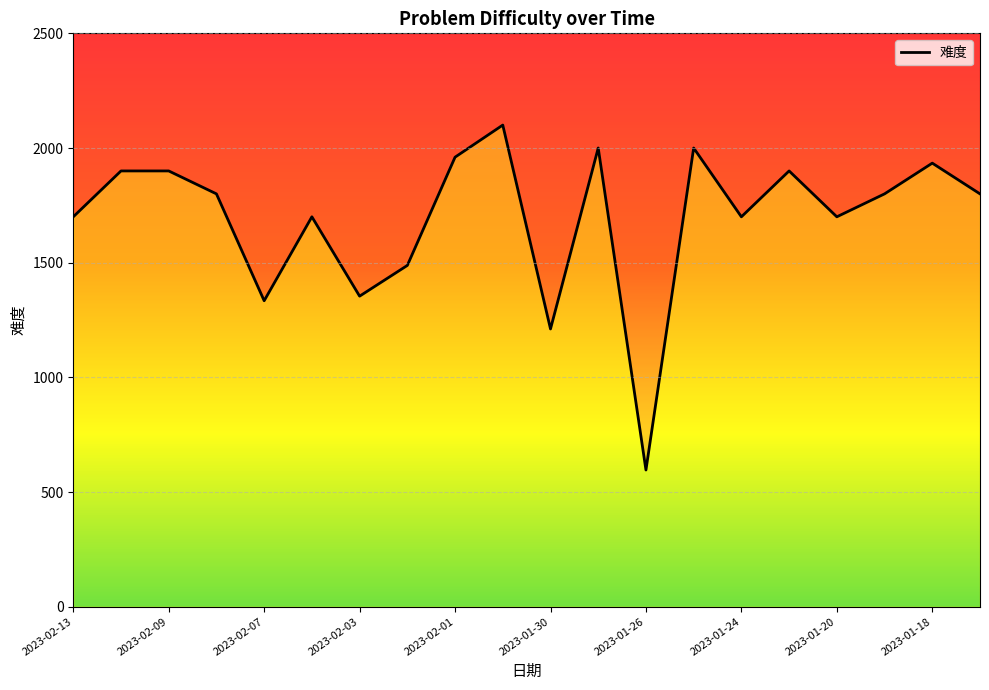

Which has a higher value, 2023-02-07 or 2023-01-31?

2023-01-31